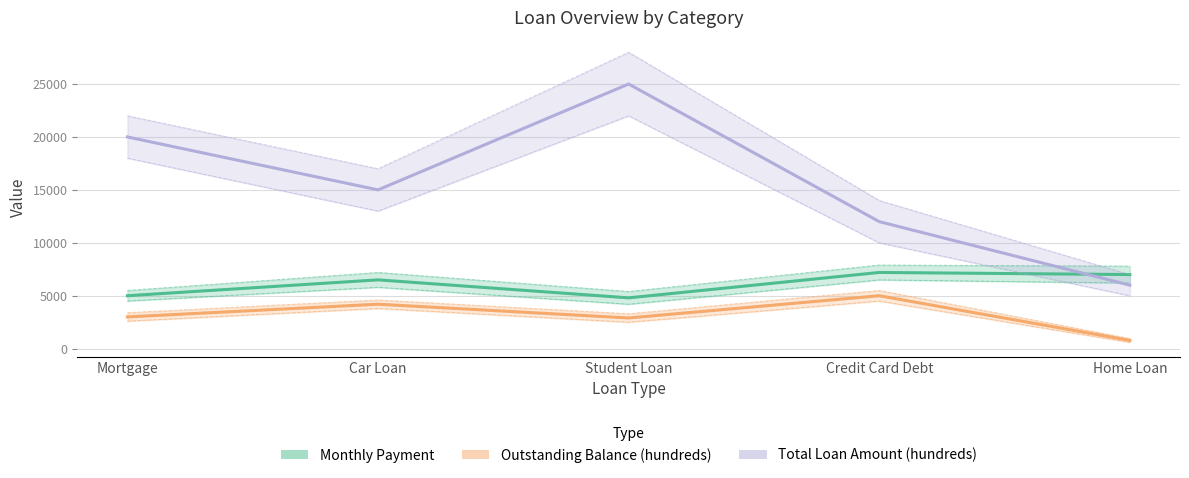

How many interior local peaks does the Monthly Payment series have?

2